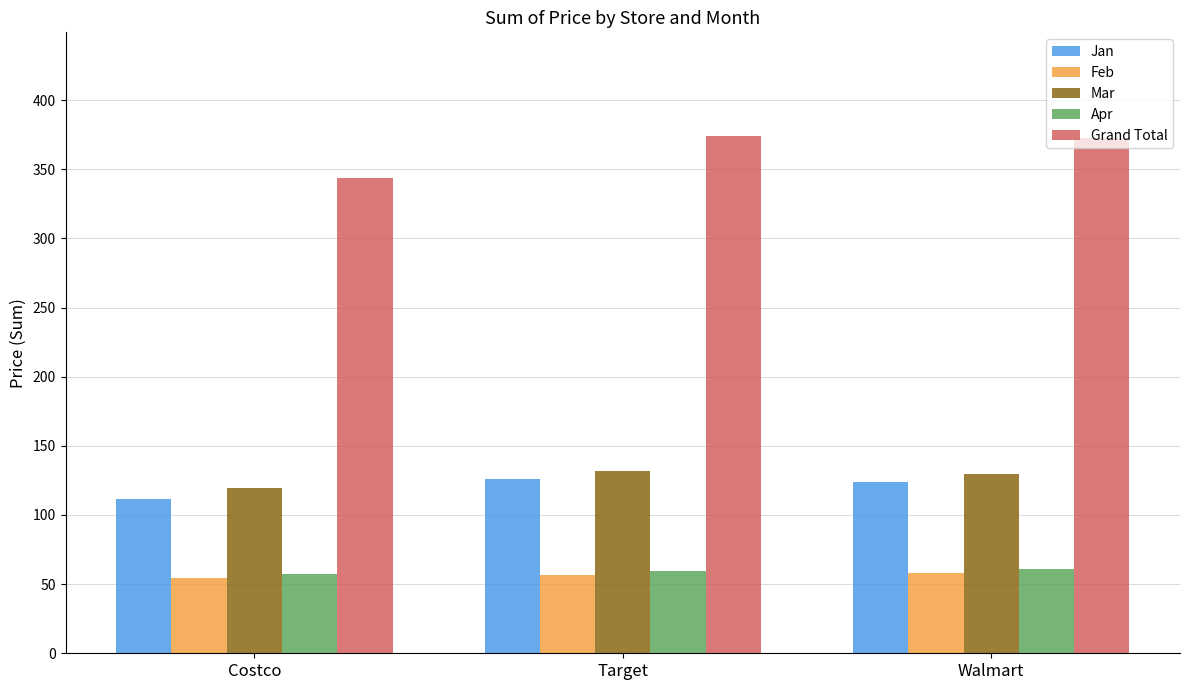

What is the maximum value shown in the chart?

374.2